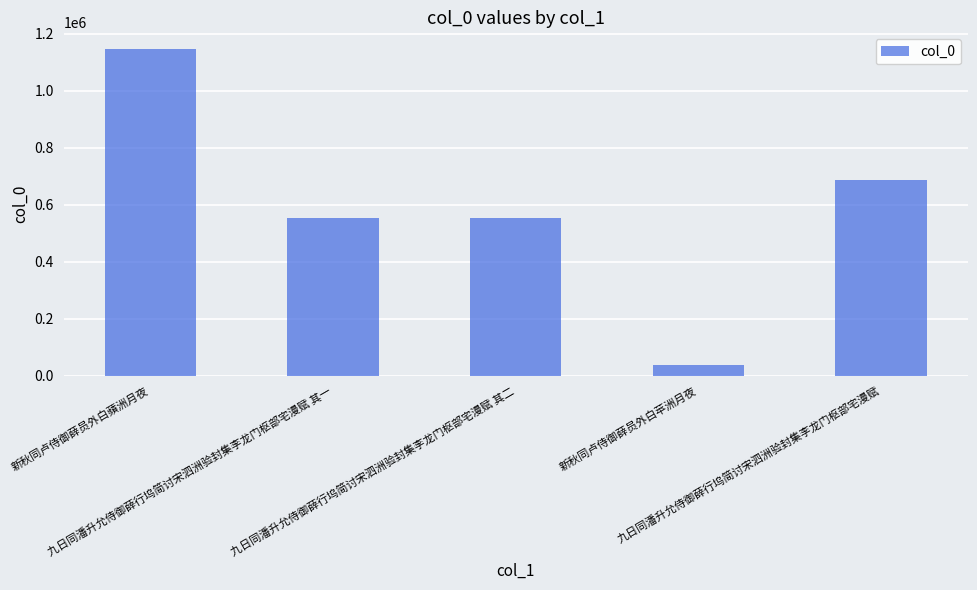

What is the label of the 2nd bar from the right?

新秋同卢侍御薛员外白苹洲月夜